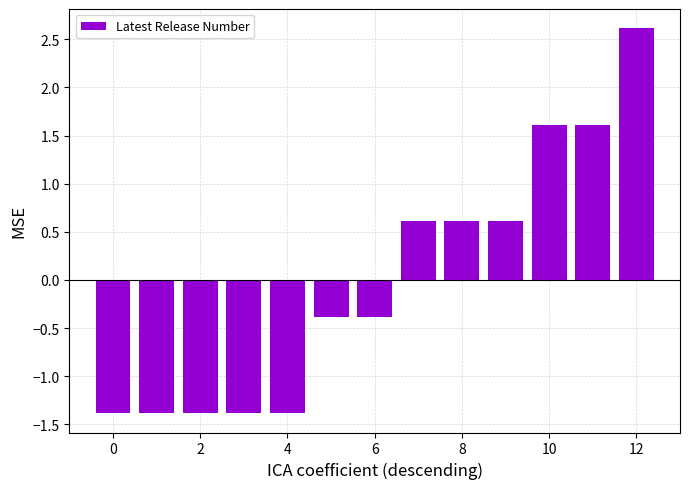

Reading left to right, what are all the values shown in this chart?

-1.4	-1.4	-1.4	-1.4	-1.4	-0.4	-0.4	0.6	0.6	0.6	1.6	1.6	2.6